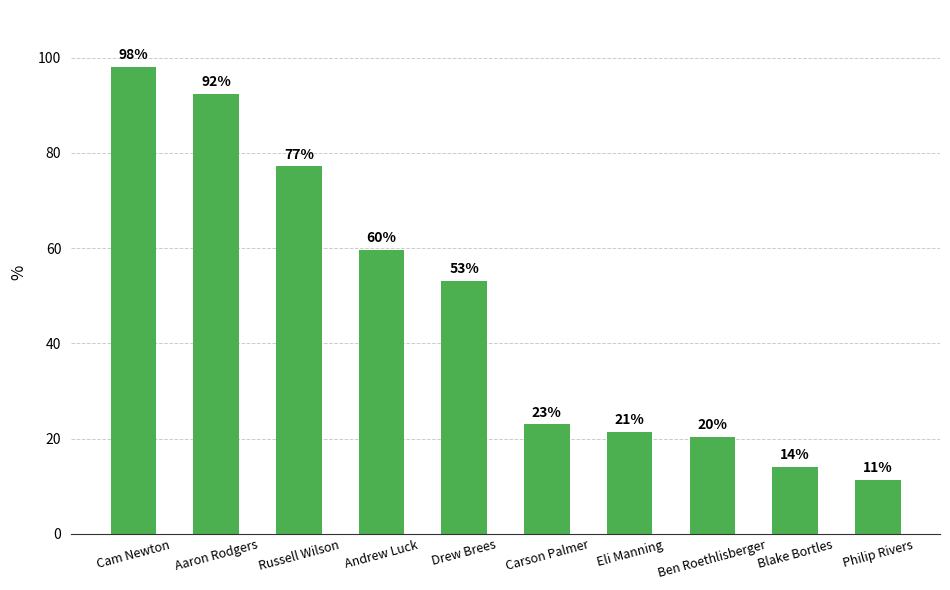

At which label is the value closest to 54?

Drew Brees